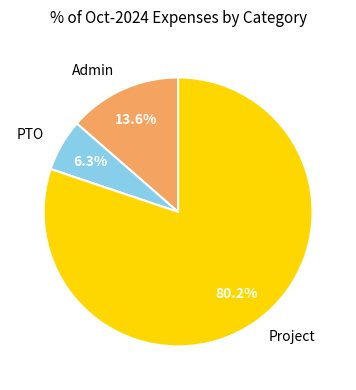

Between Project and PTO, which is larger?

Project